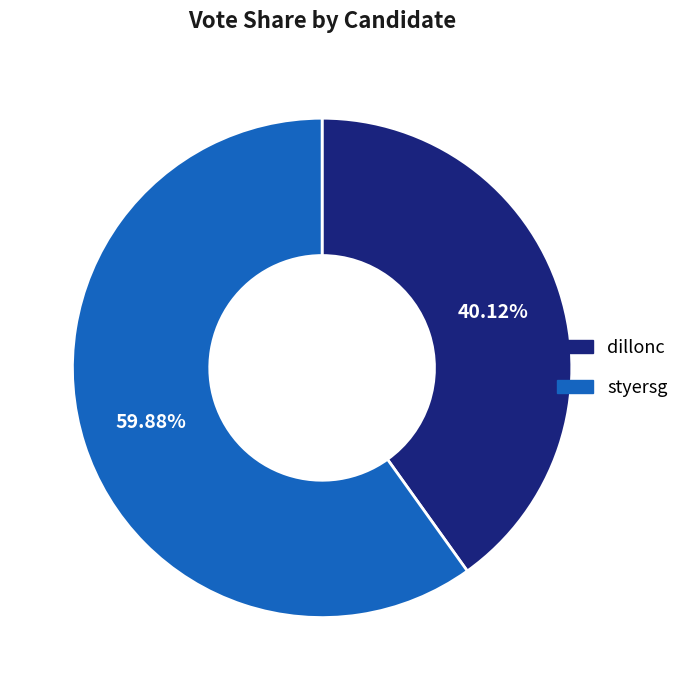

Combined, what portion of the pie is dillonc and styersg?

100.0%